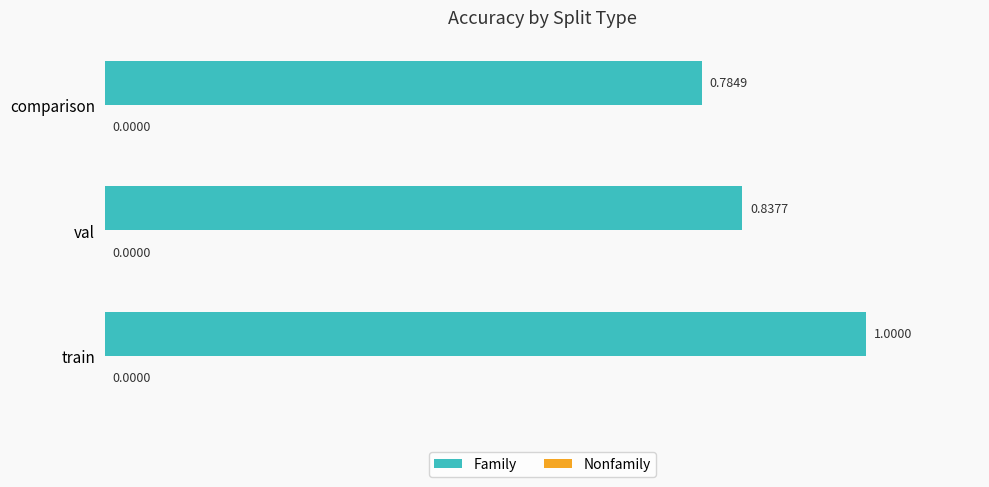

Which label corresponds to the largest value in the chart?

train